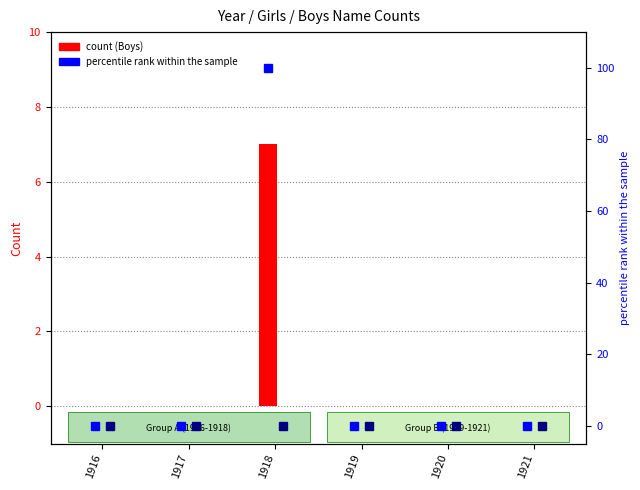

Between 1917 and 1918, which series saw the biggest shift?

Boys percentile rank within the sample